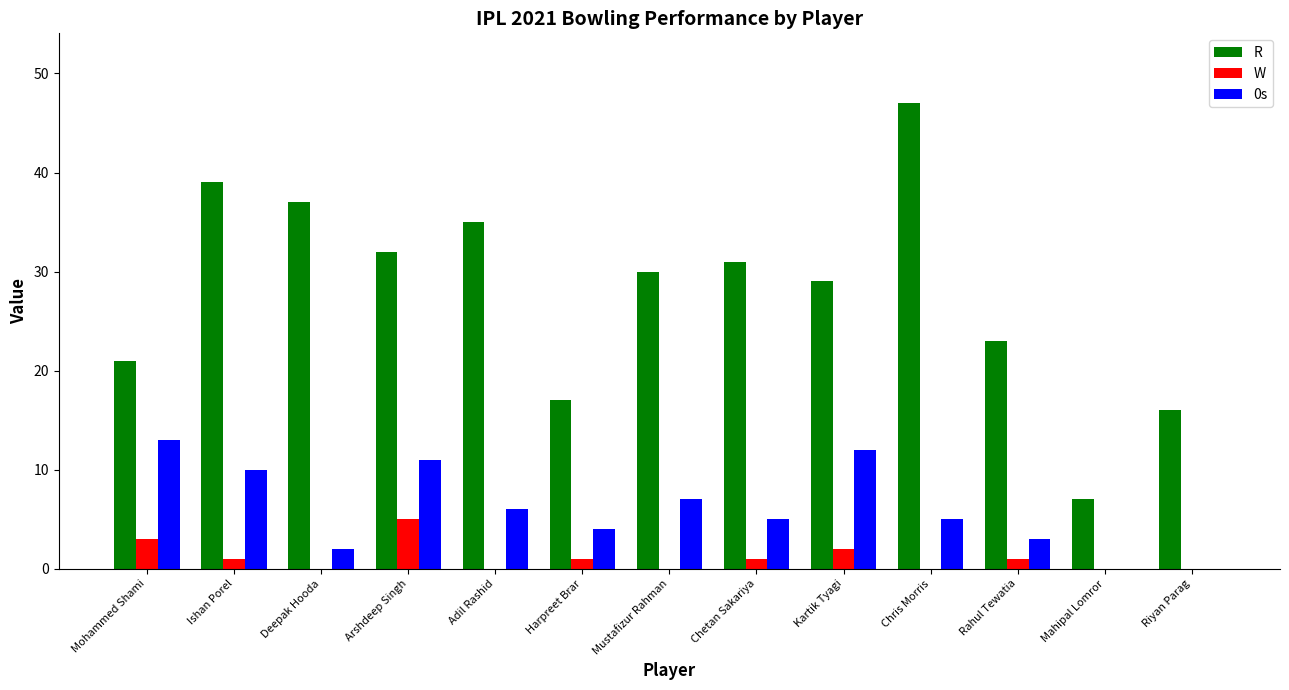

Which series changed the most between Chris Morris and Mahipal Lomror?

R